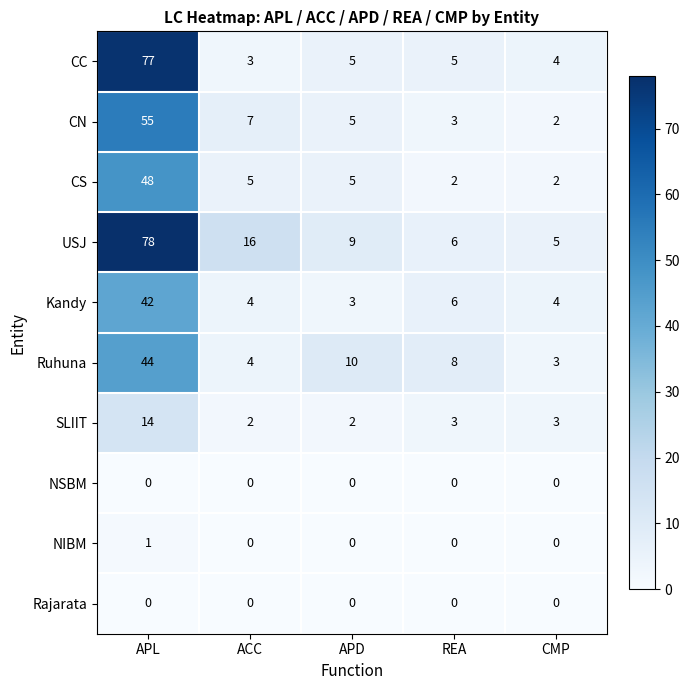

What is the sum of all SLIIT values?

24